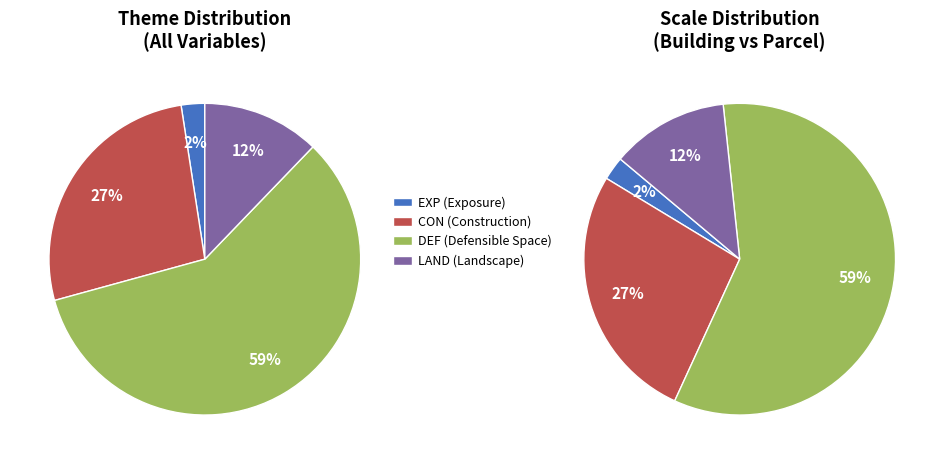

What percentage is the DEF slice, to the nearest percent?

59%